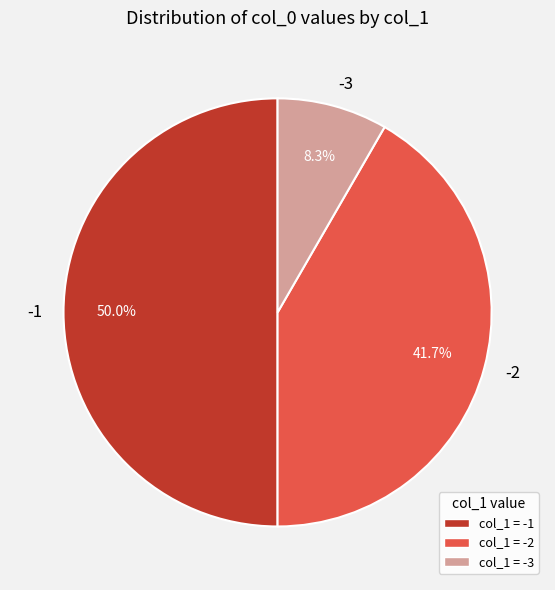

Which category has the smallest portion of the pie?

-3